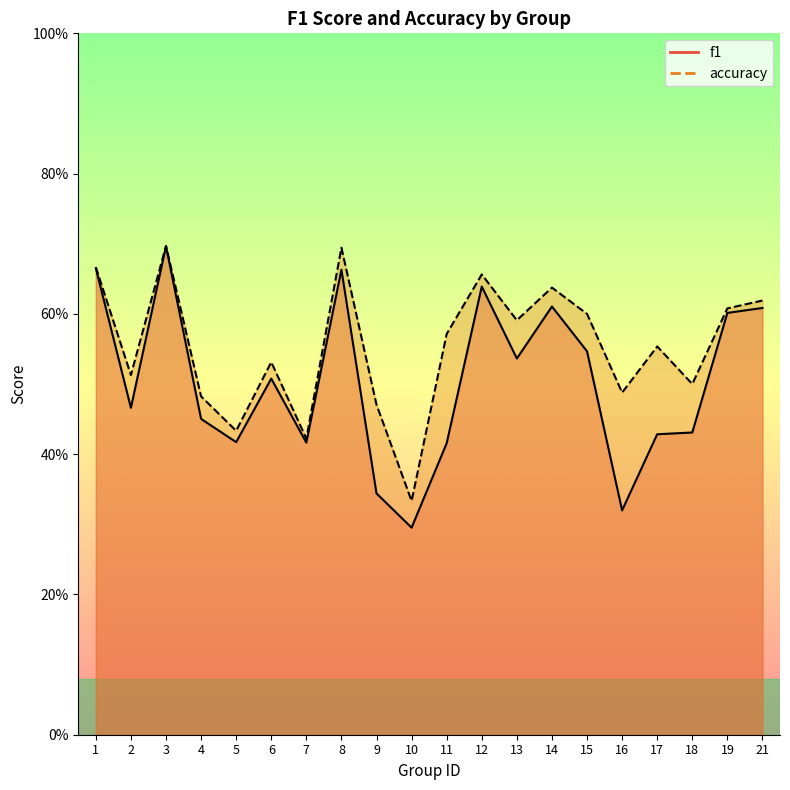

Where is the first local minimum for f1?

2